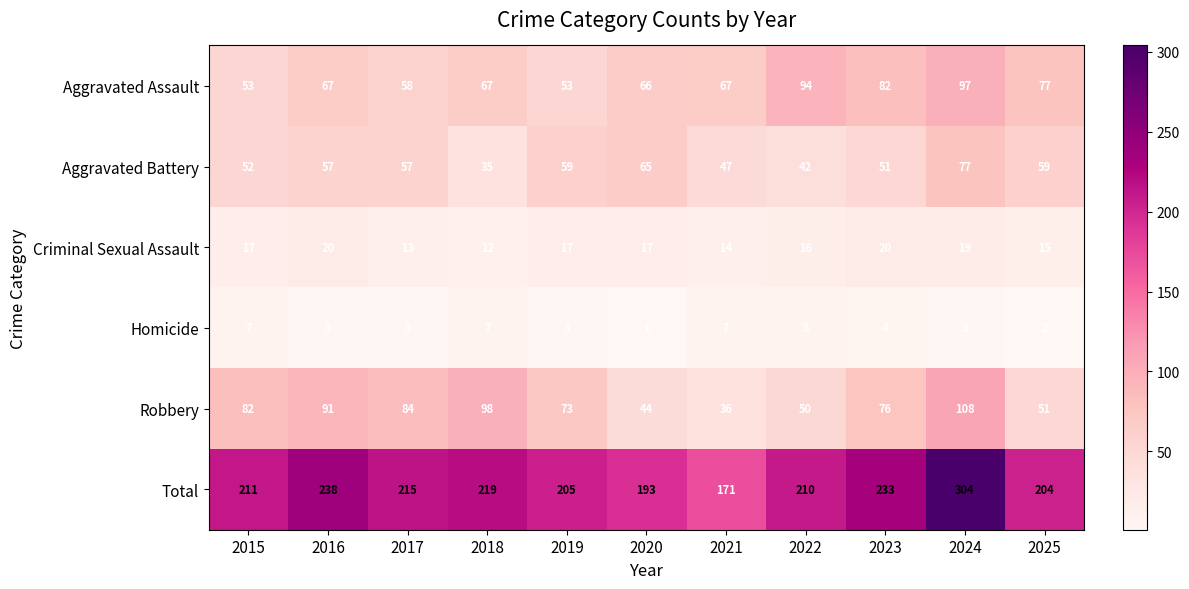

Is it true that Total equals 55 at 2020?

False